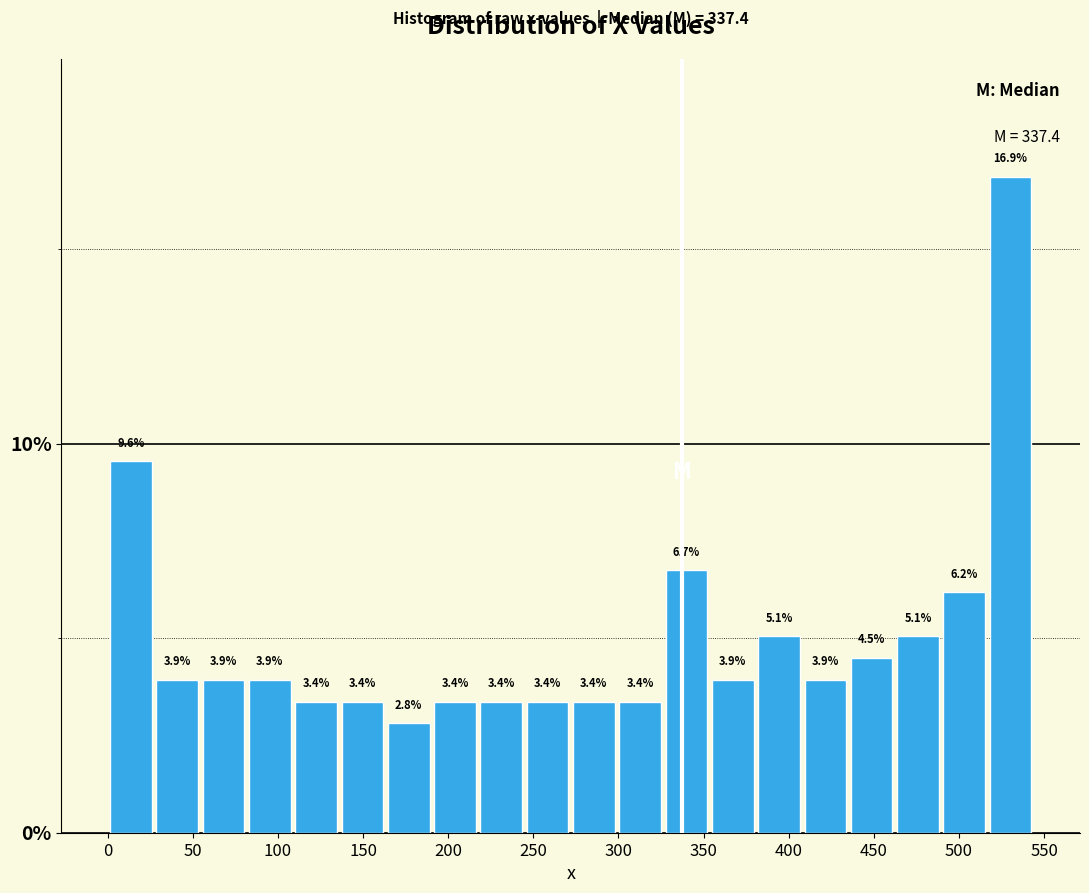

Which range on the x-axis has the tallest bar?

515 to 545